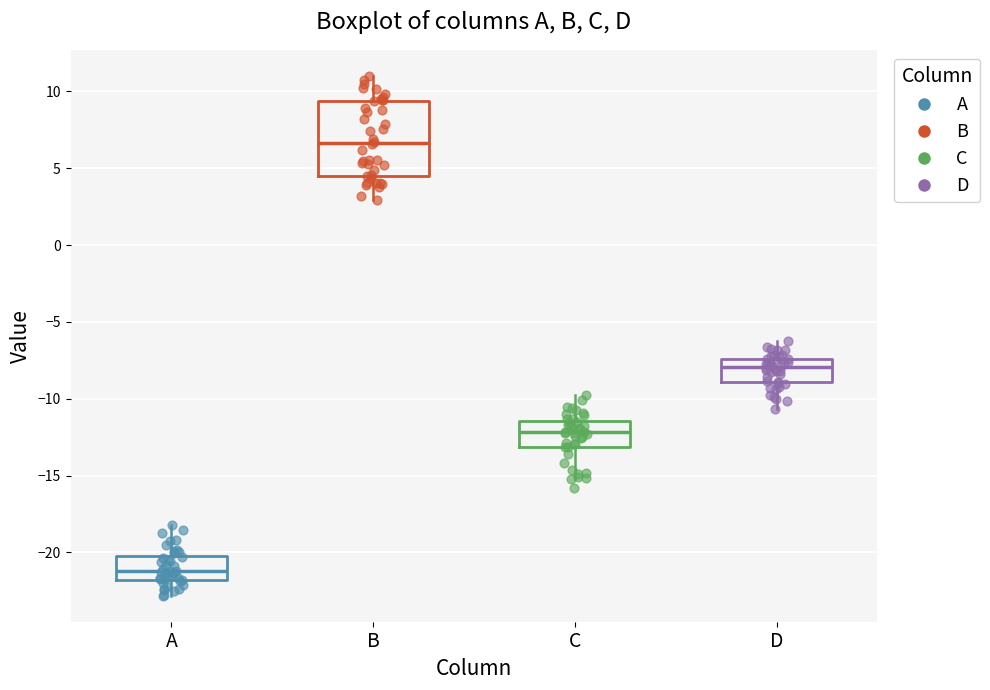

Which box has the lowest median line?

A